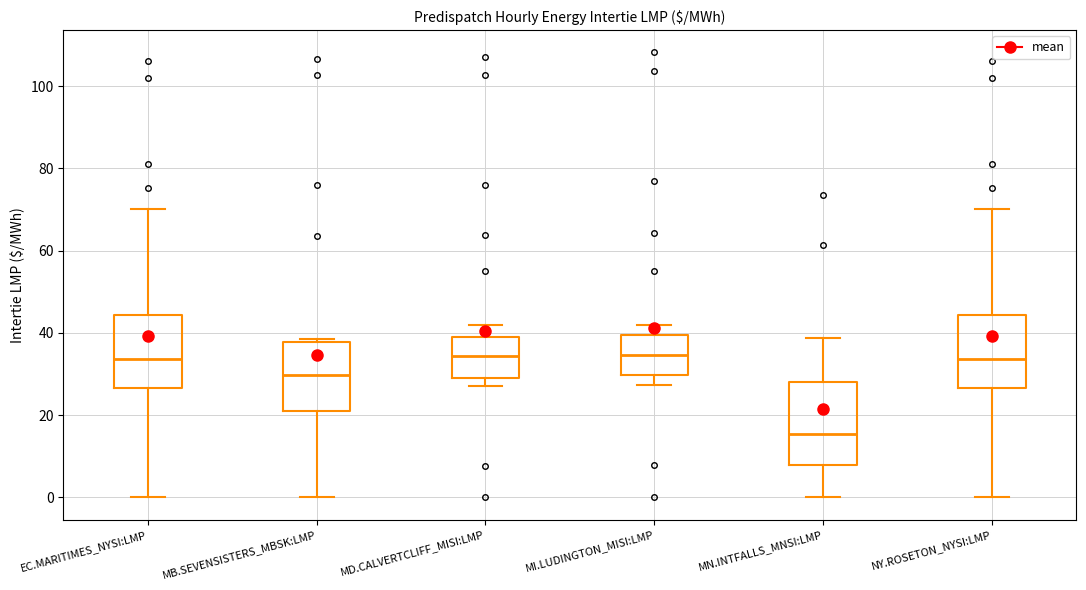

Comparing the boxes themselves (not the whiskers), which one is the tallest?

MN.INTFALLS_MNSI:LMP